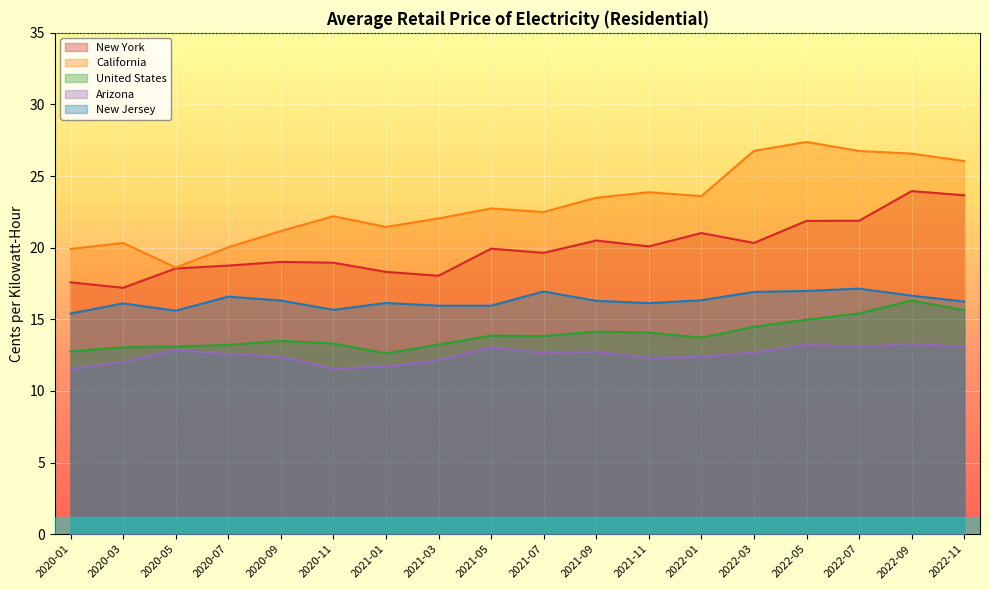

Where is the first local minimum for California?

2020-05